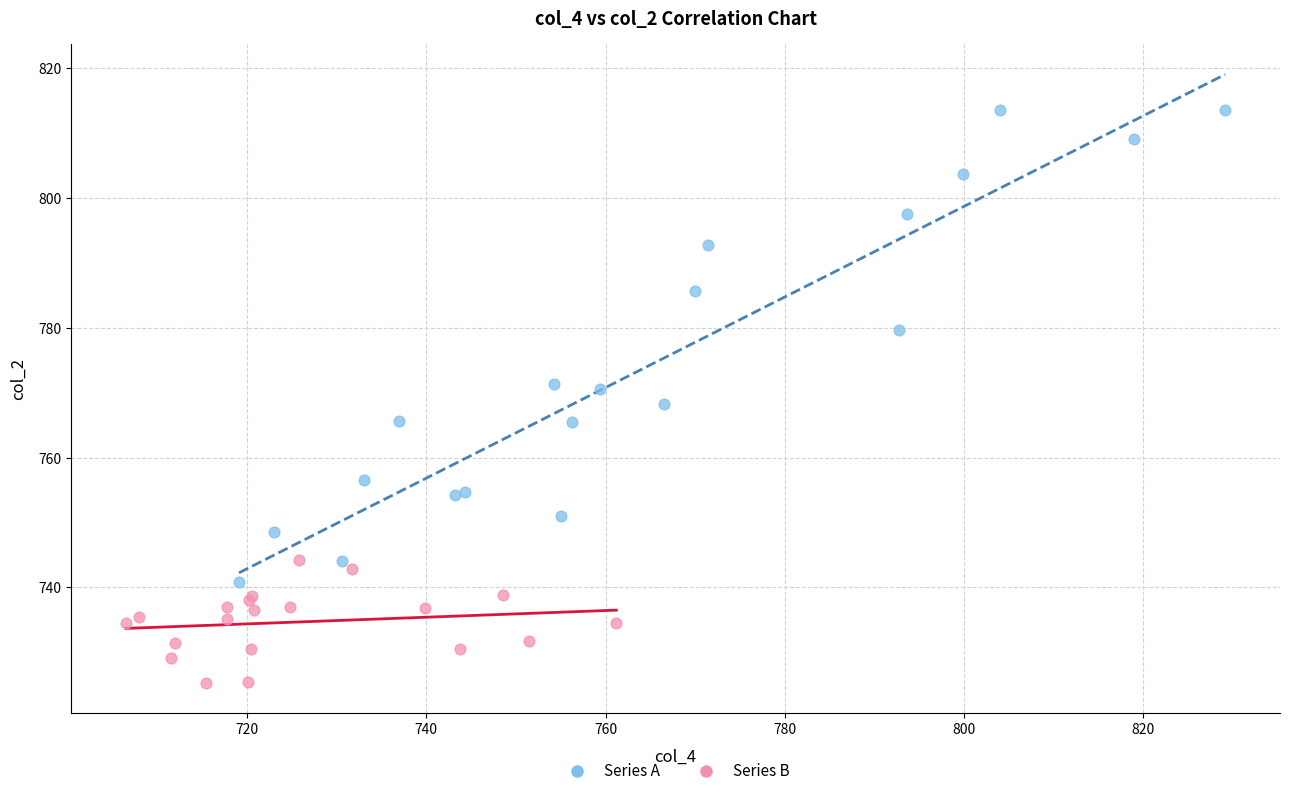

What are all the series names shown in the legend?

Series A, Series B